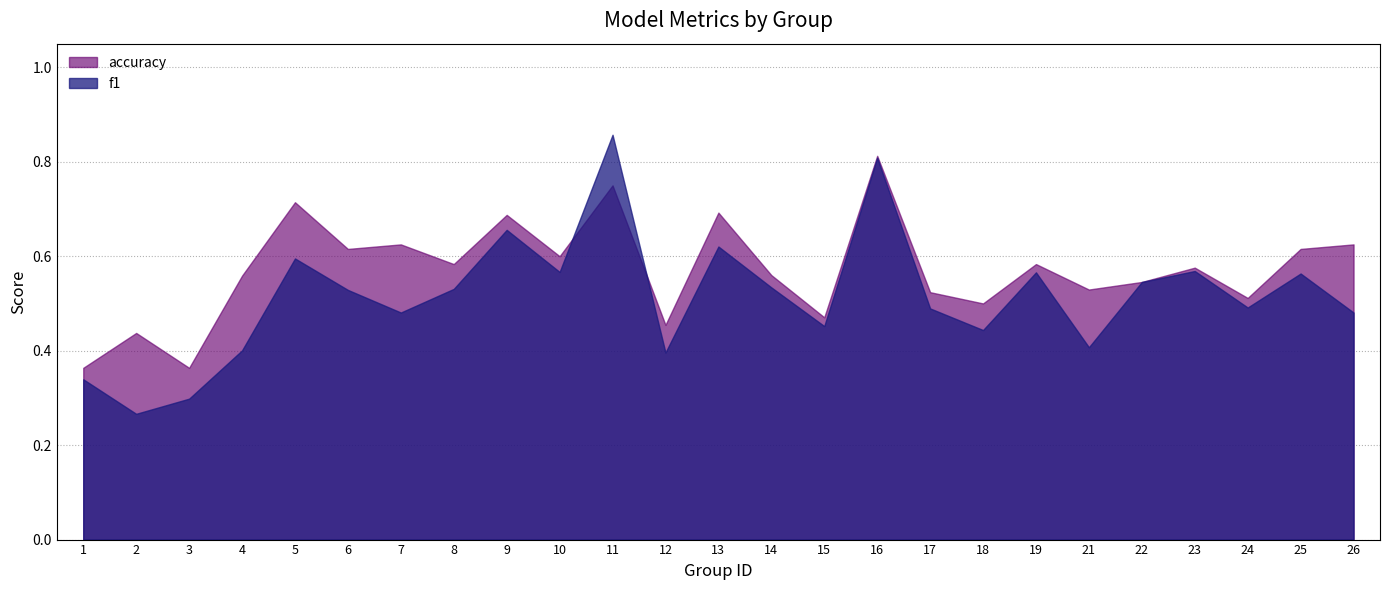

What is the difference between the second highest and minimum values in the f1 series?

0.5